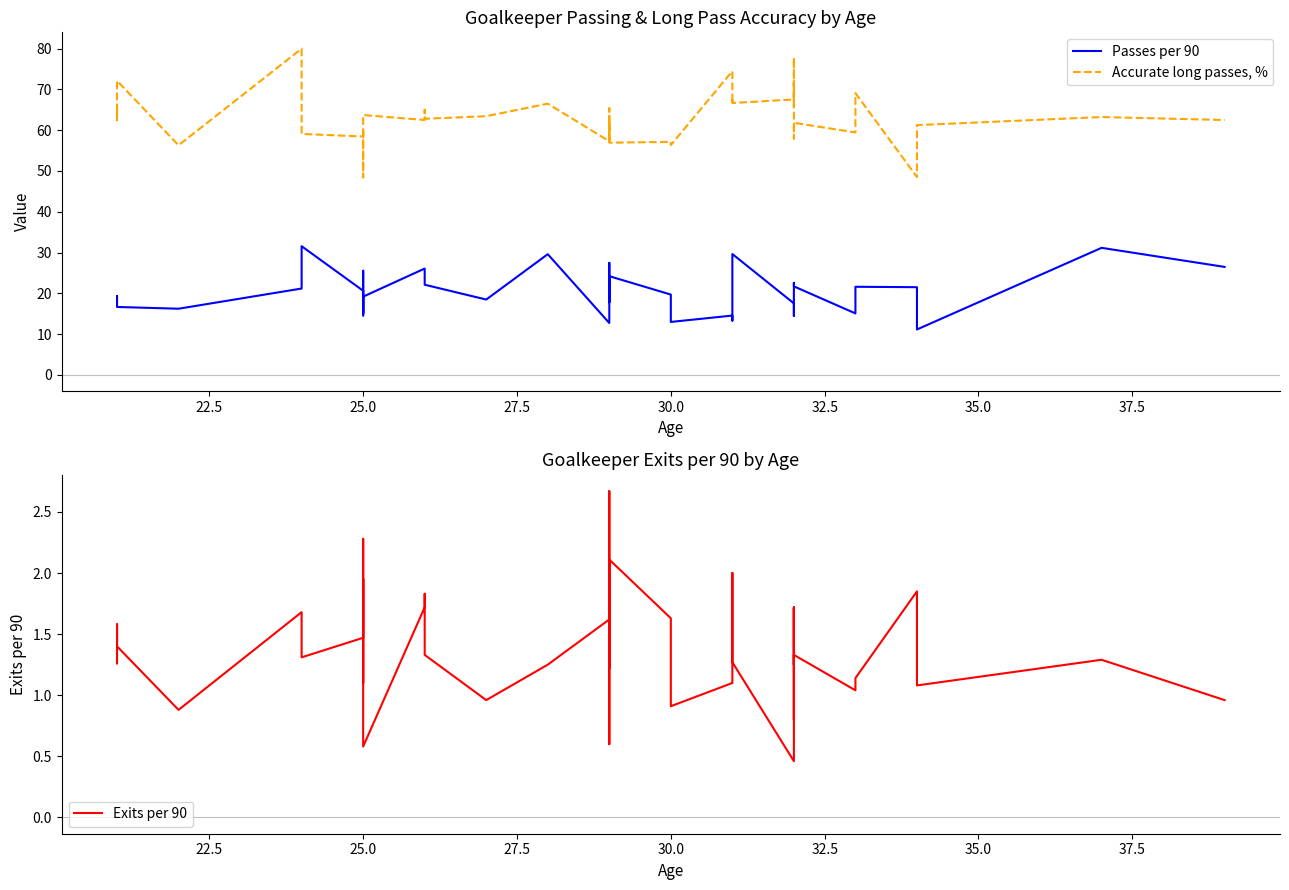

What is the minimum value for Exits per 90?

0.5